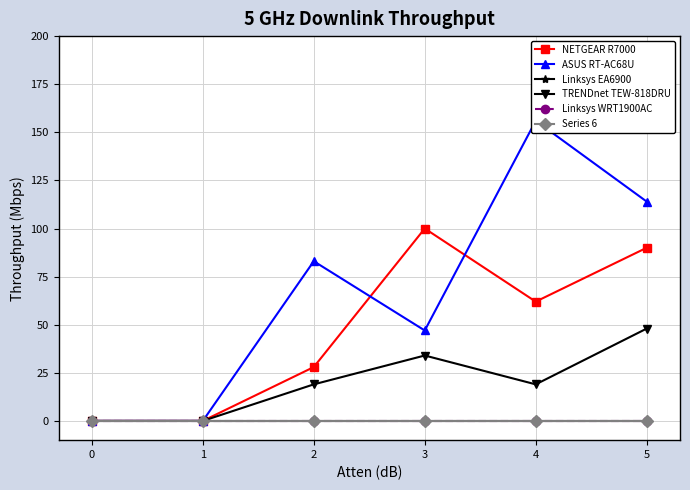

True or false: Linksys EA6900 and TRENDnet TEW-818DRU cross at least once.

False